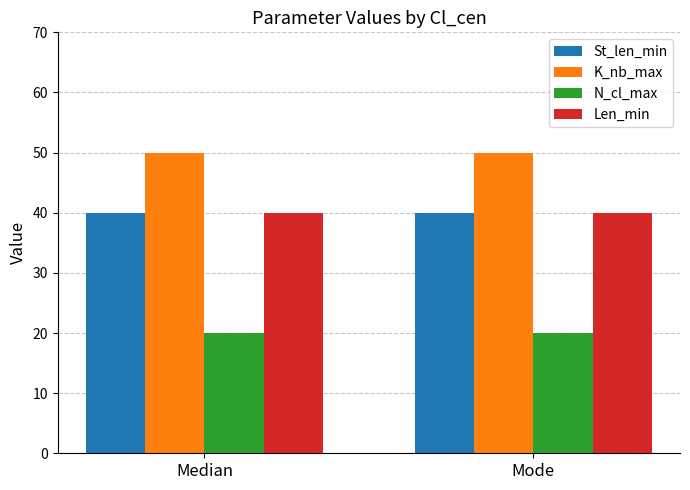

Count the number of data series in this chart.

4